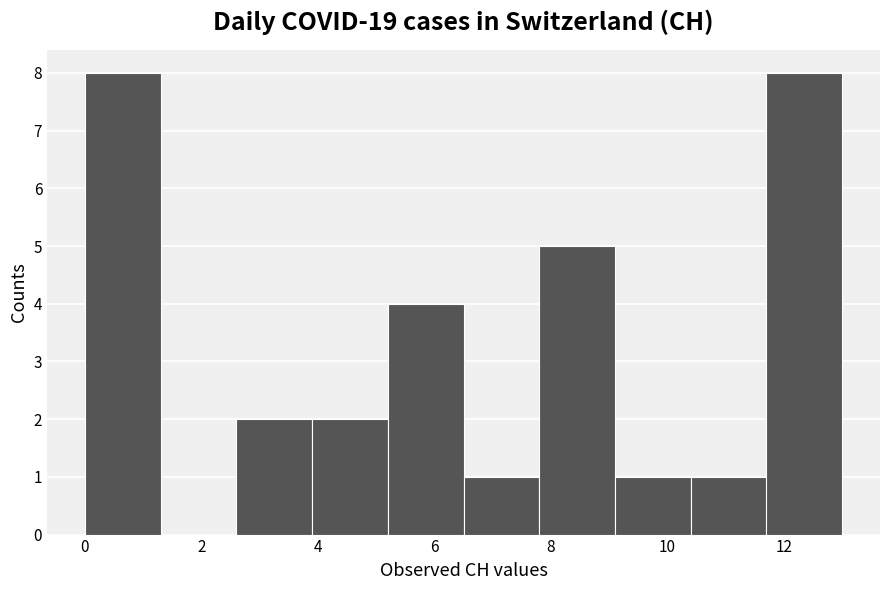

Reading left to right, transcribe this chart: for each bar, give the range it covers on the x-axis and its height. Neither the bar edges nor the heights are printed on the chart, so give them approximately, as read against the axes.

0.0 to 1.3: 8
1.3 to 2.6: 0
2.6 to 3.9: 2
3.9 to 5.2: 2
5.2 to 6.5: 4
6.5 to 7.8: 1
7.8 to 9.1: 5
9.1 to 10.4: 1
10.4 to 11.7: 1
11.7 to 13.0: 8